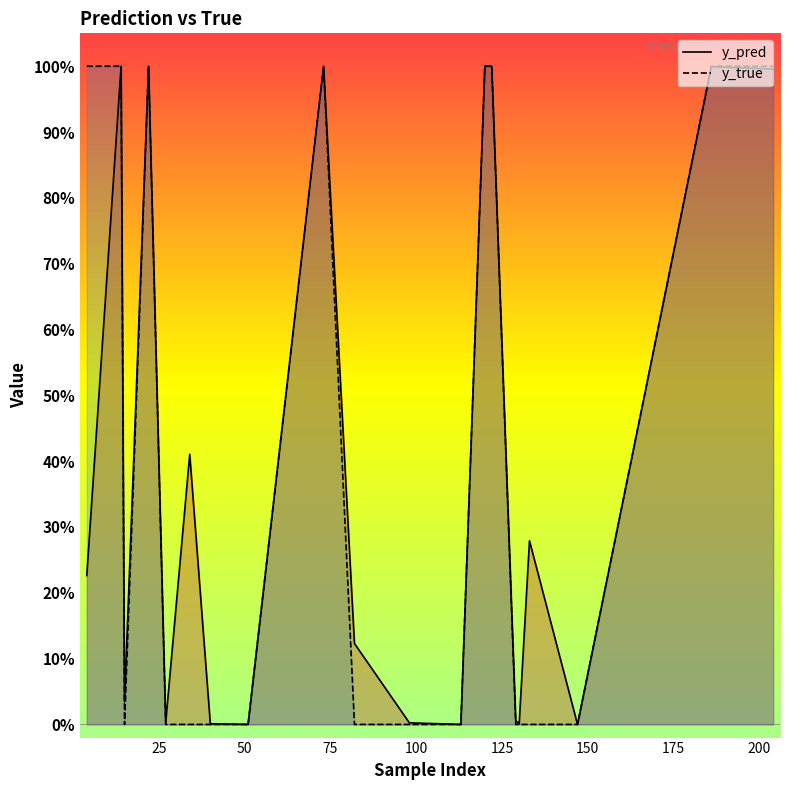

Which series ends up on top after the final intersection of y_true and y_pred?

y_true